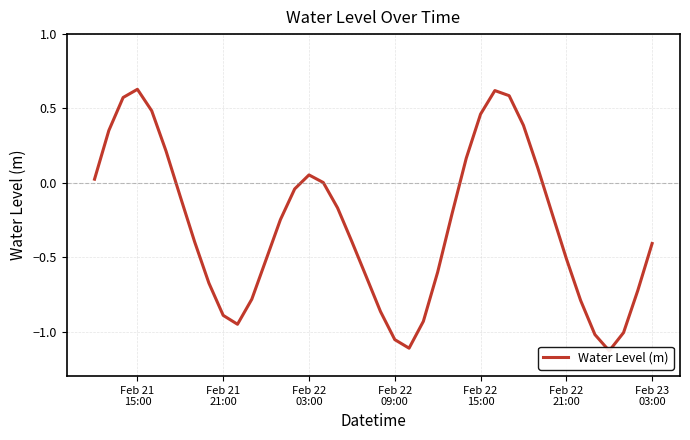

What is the greatest value displayed?

0.6